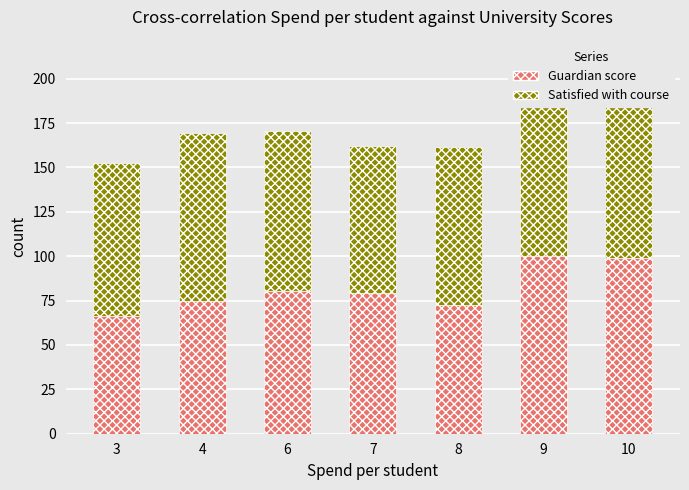

The value of Guardian score at 3 is 21.4. True or false?

False